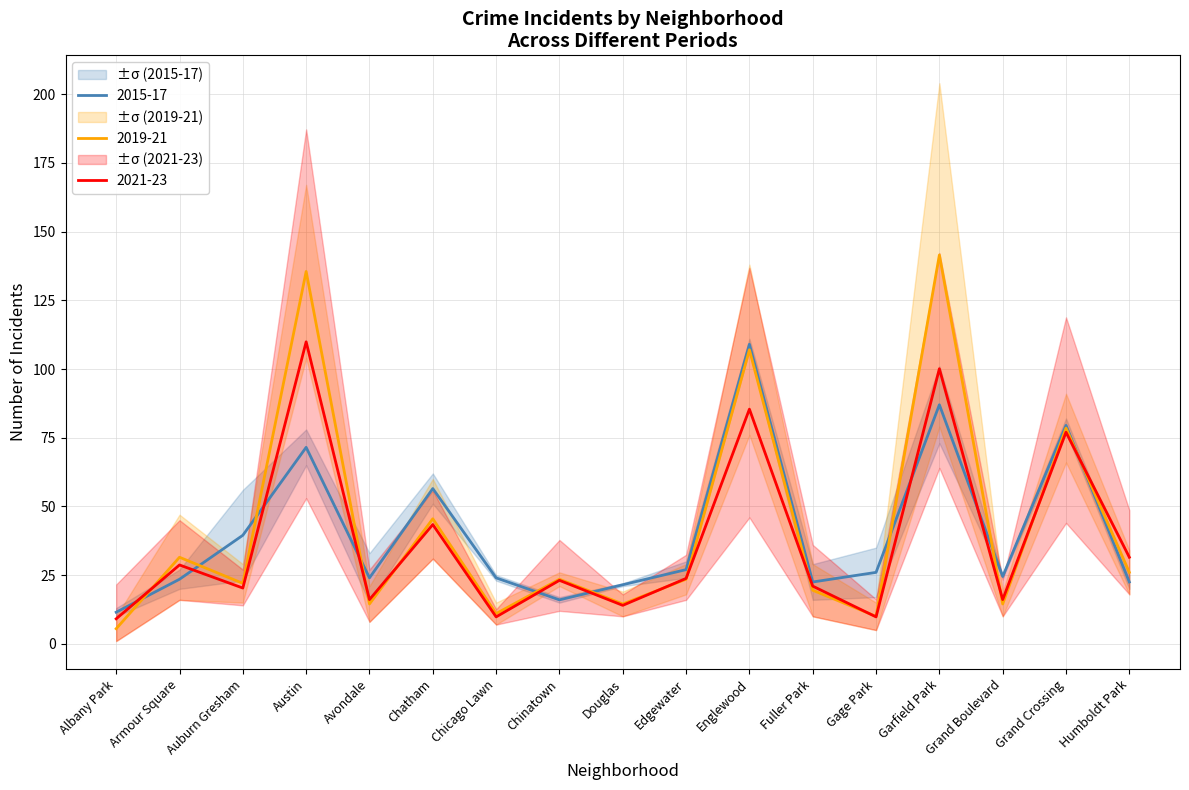

What is the lowest value of the 2019-21 series?

5.5